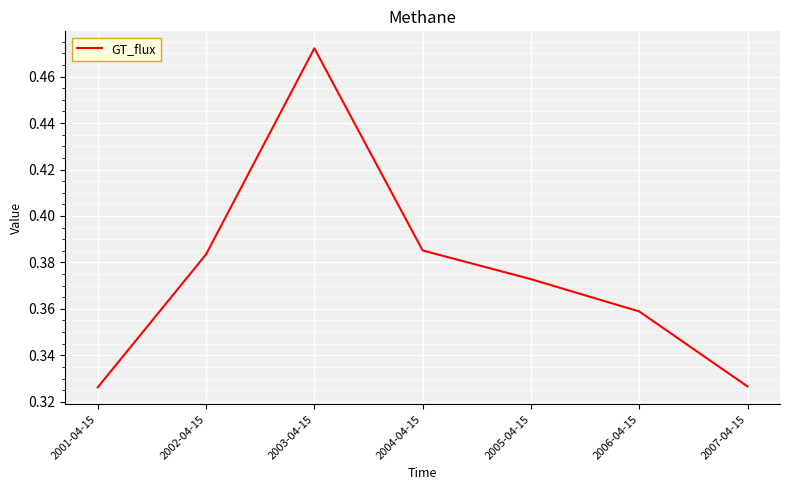

How many lines are shown in the chart?

1